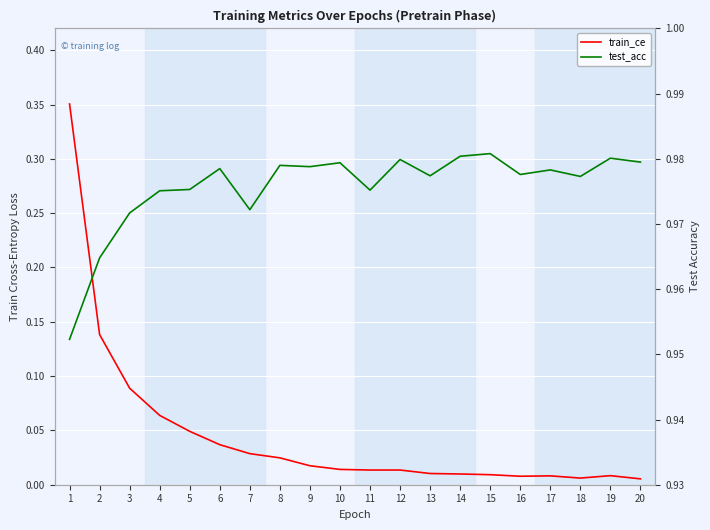

Reading left to right, what are all the values shown in this chart?

train_ce: 0.4	0.1	0.1	0.1	0.0	0.0	0.0	0.0	0.0	0.0	0.0	0.0	0.0	0.0	0.0	0.0	0.0	0.0	0.0	0.0
test_acc: 1.0	1.0	1.0	1.0	1.0	1.0	1.0	1.0	1.0	1.0	1.0	1.0	1.0	1.0	1.0	1.0	1.0	1.0	1.0	1.0